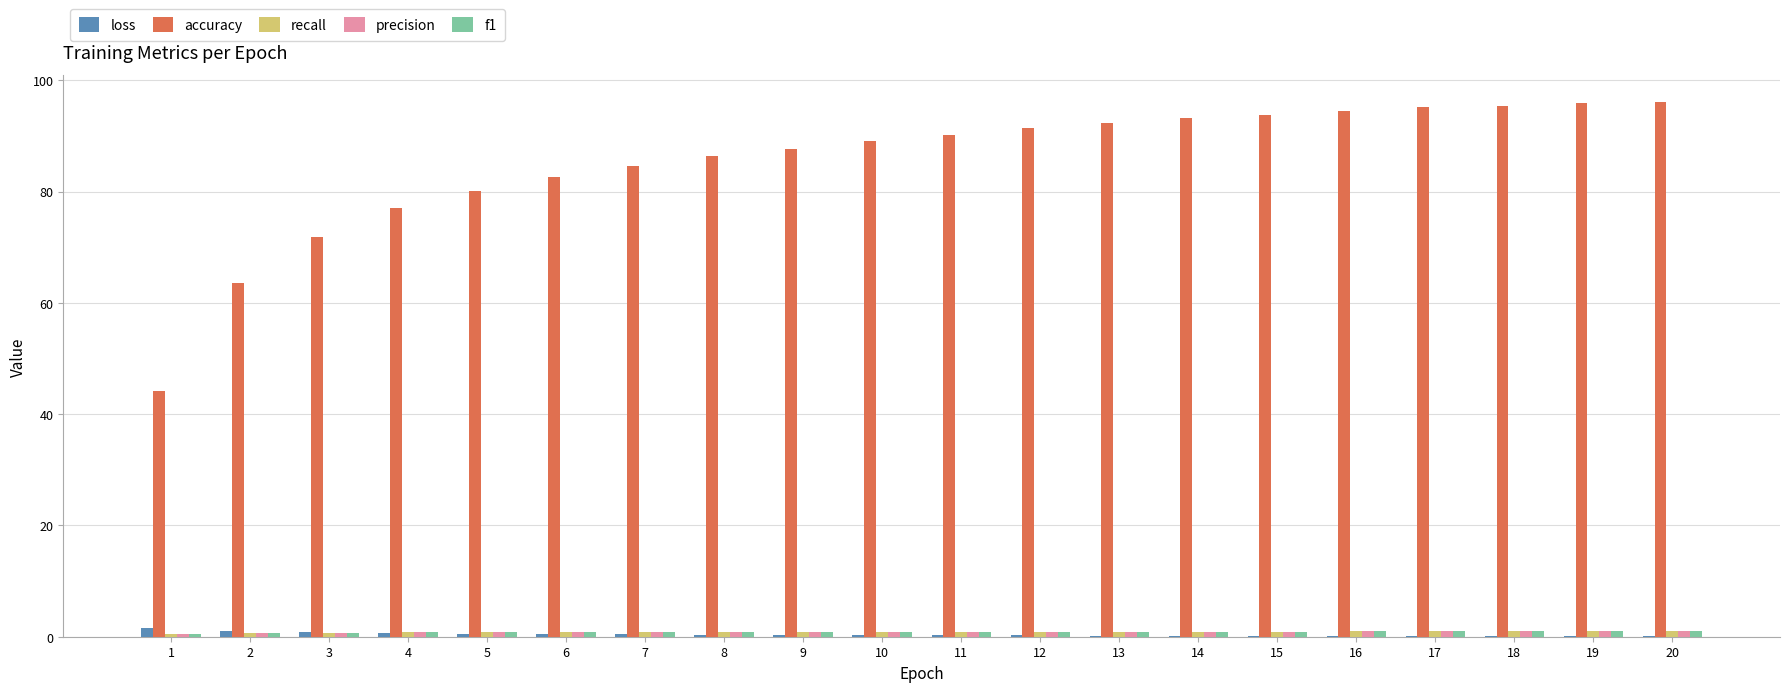

Are the bars horizontal?

No